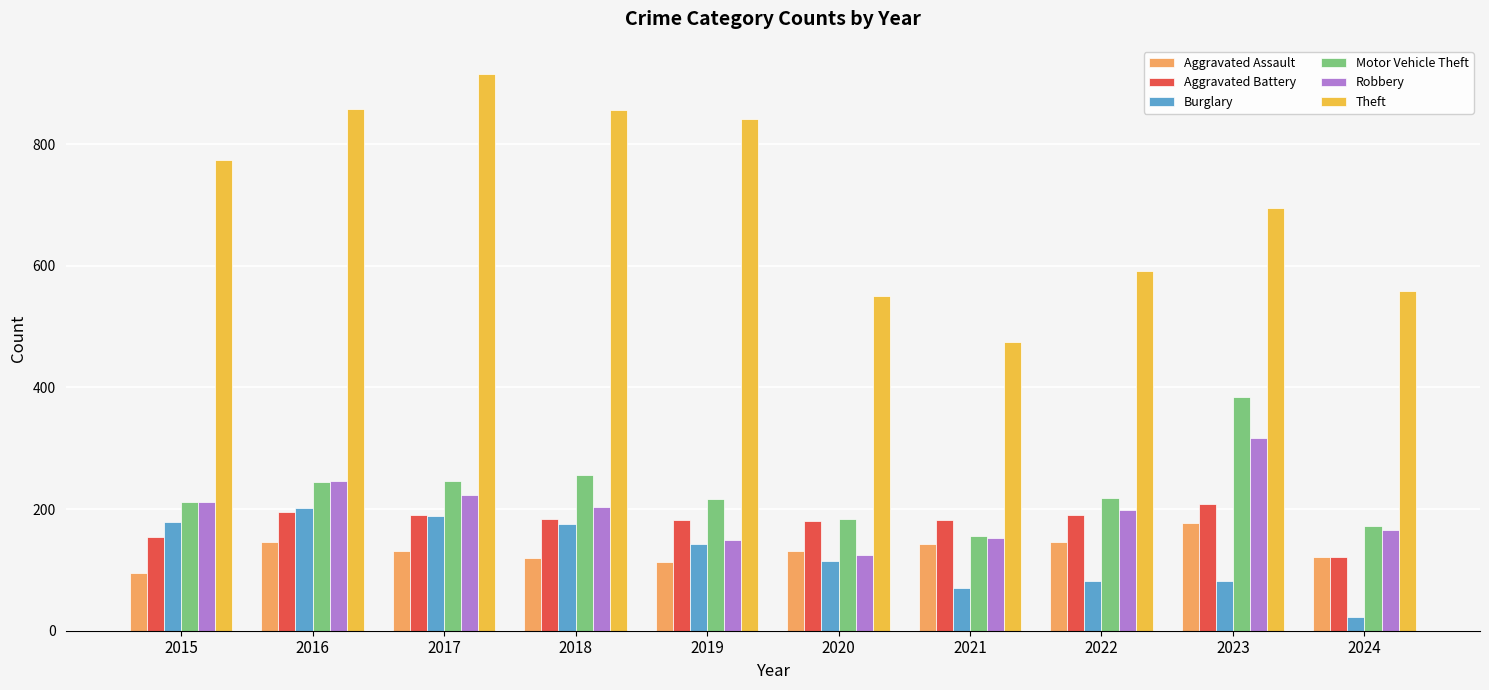

What value does the Robbery series have at 2016?

247